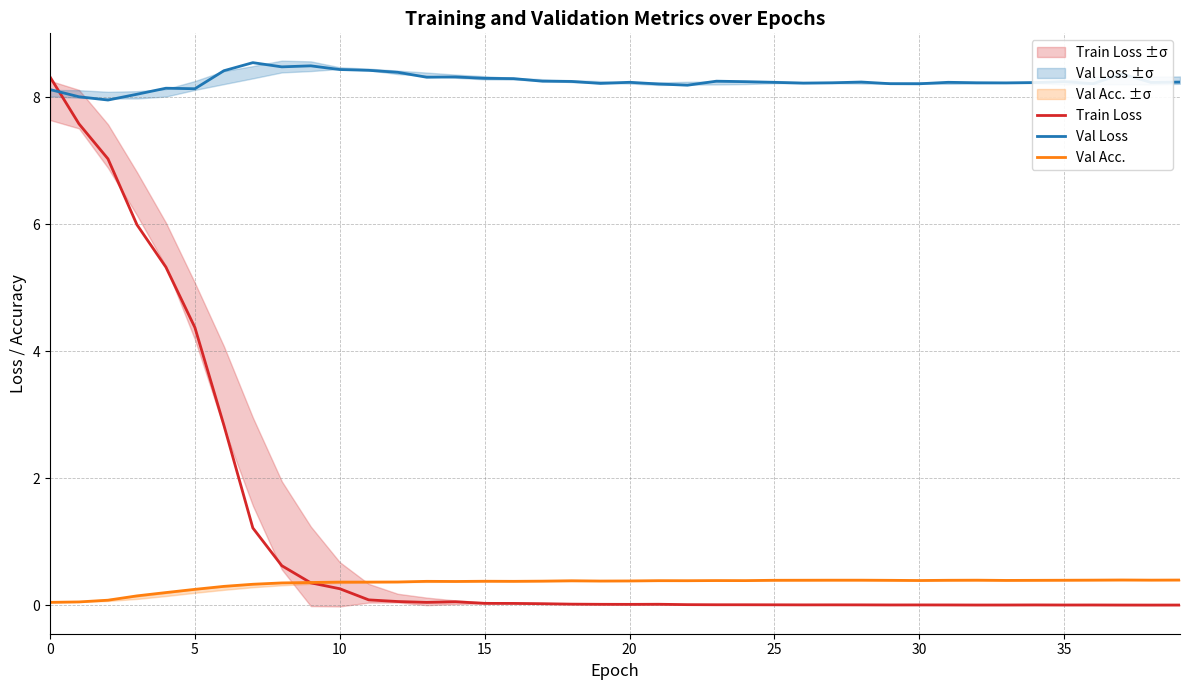

True or false: Val Acc. has more than 0 interior local peaks.

True